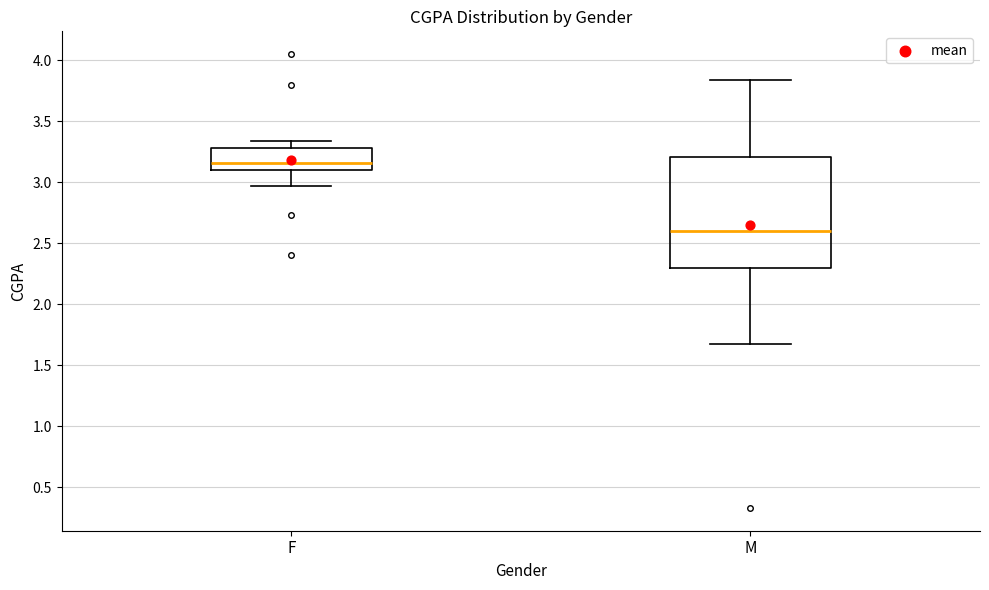

Which box has the highest median line?

F